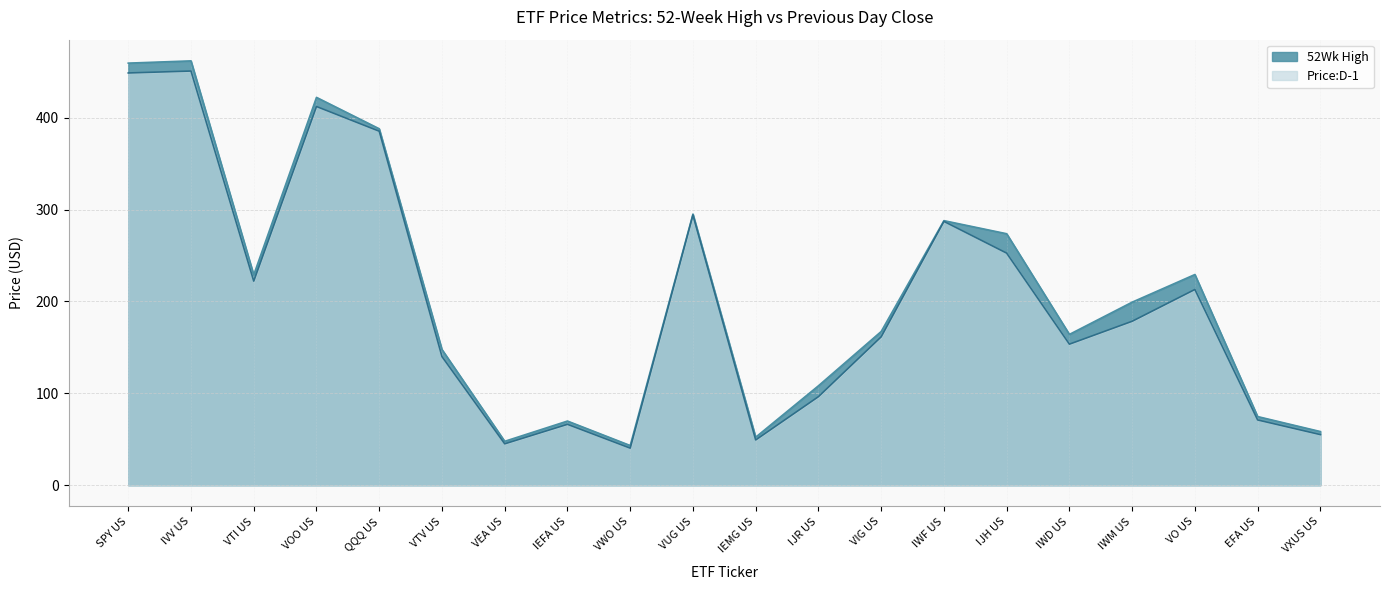

Reading right to left, extract all data points from this chart.

52Wk High: VXUS US=58.4	EFA US=74.7	VO US=229.3	IWM US=199.3	IWD US=164.2	IJH US=273.7	IWF US=288.0	VIG US=167.3	IJR US=108.2	IEMG US=52.3	VUG US=295.1	VWO US=43.2	IEFA US=69.8	VEA US=47.8	VTV US=147.7	QQQ US=388.0	VOO US=422.1	VTI US=229.0	IVV US=461.9	SPY US=459.4
Price:D-1: VXUS US=55.1	EFA US=71.0	VO US=213.1	IWM US=178.5	IWD US=153.5	IJH US=252.6	IWF US=287.1	VIG US=161.5	IJR US=96.4	IEMG US=49.3	VUG US=294.1	VWO US=40.4	IEFA US=66.3	VEA US=45.1	VTV US=140.0	QQQ US=385.3	VOO US=412.2	VTI US=222.2	IVV US=450.8	SPY US=448.7